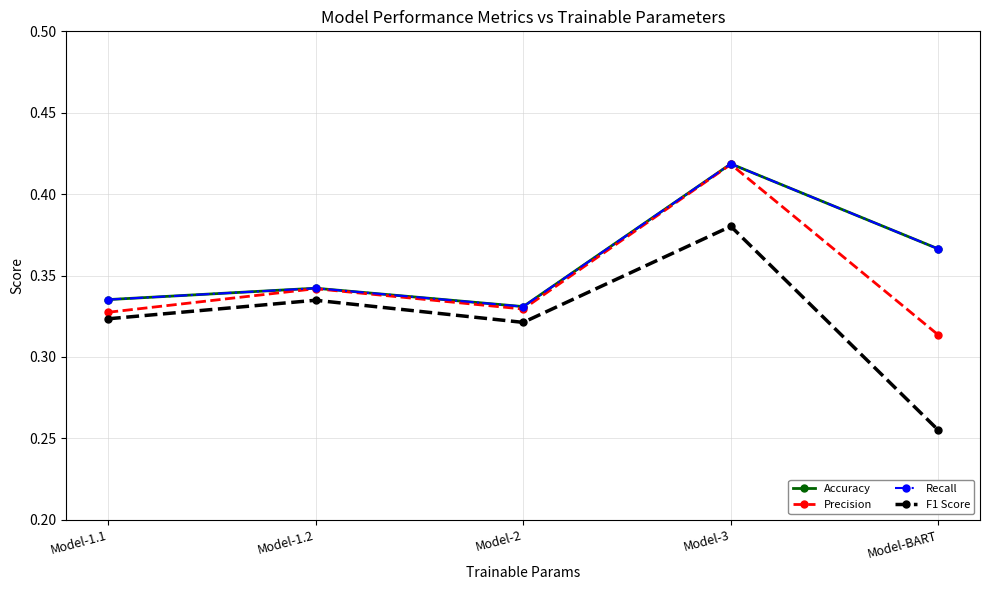

What is the highest value of the Precision series?

0.4